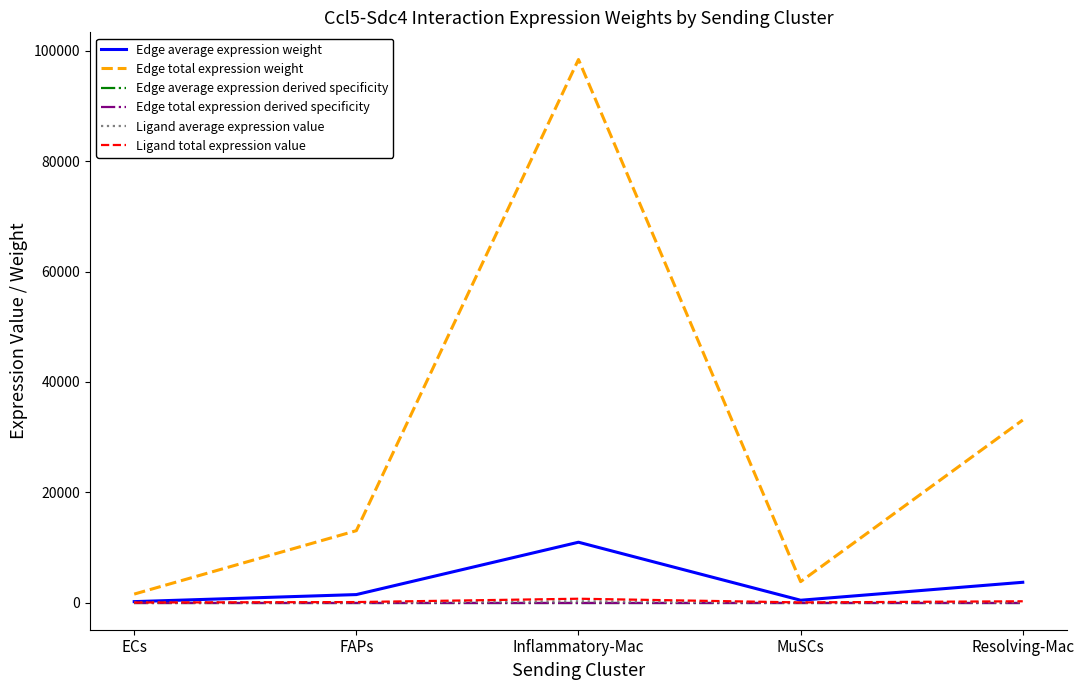

Does the chart display data point markers on the line(s)?

No